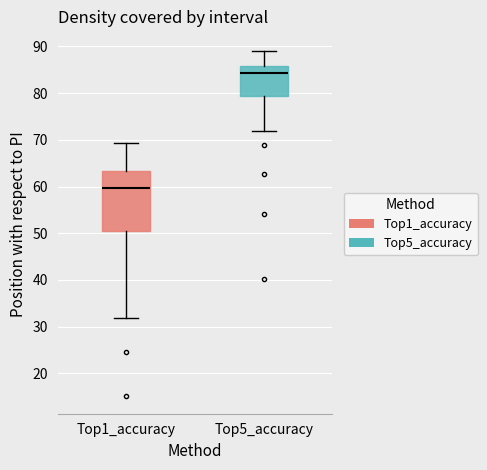

Which box is the tallest, from its lower edge to its upper edge?

Top1_accuracy